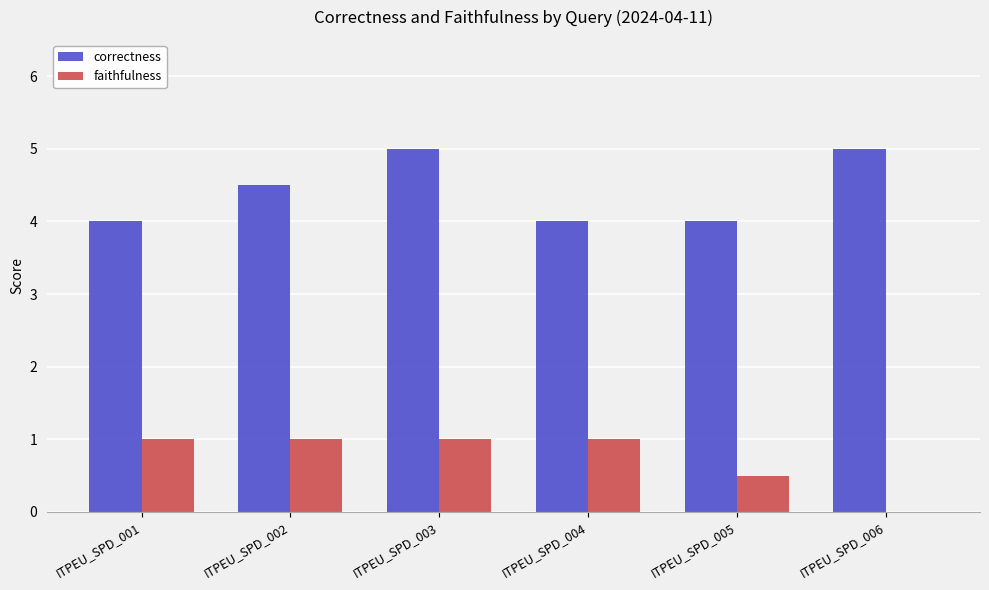

At which category is the sum across all series the highest?

ITPEU_SPD_003